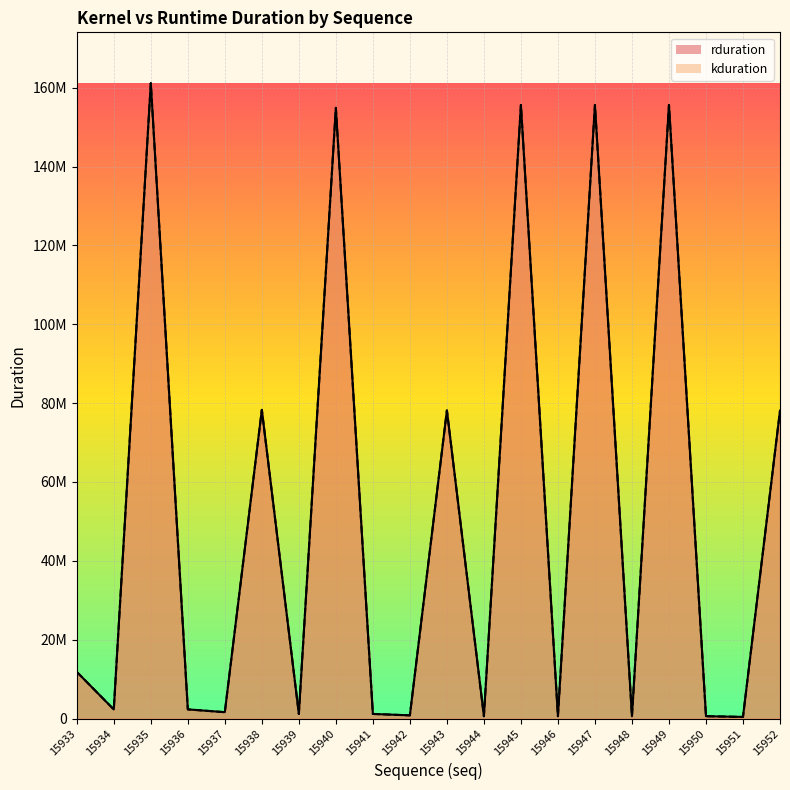

Rank the categories by rduration value from highest to lowest.

15935, 15947, 15949, 15945, 15940, 15938, 15943, 15952, 15933, 15936, 15934, 15937, 15941, 15939, 15942, 15946, 15944, 15950, 15948, 15951